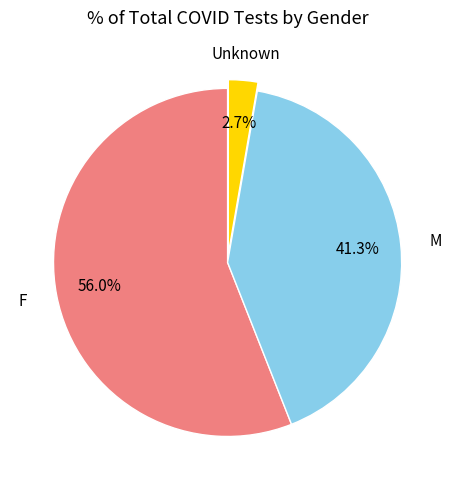

What is the total percentage of M and F?

97.3%